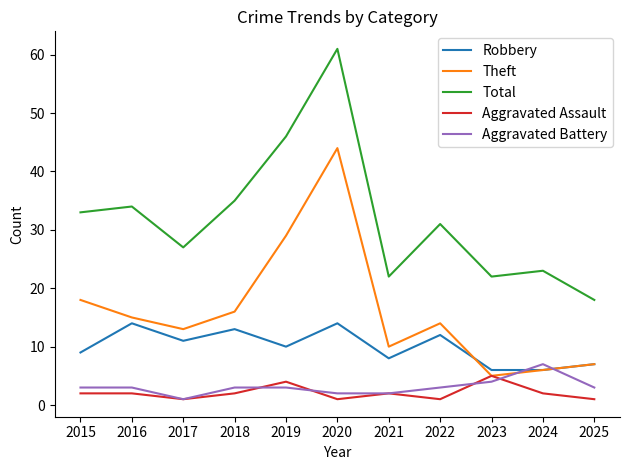

What is the approximate value of Aggravated Battery at 2024?

7